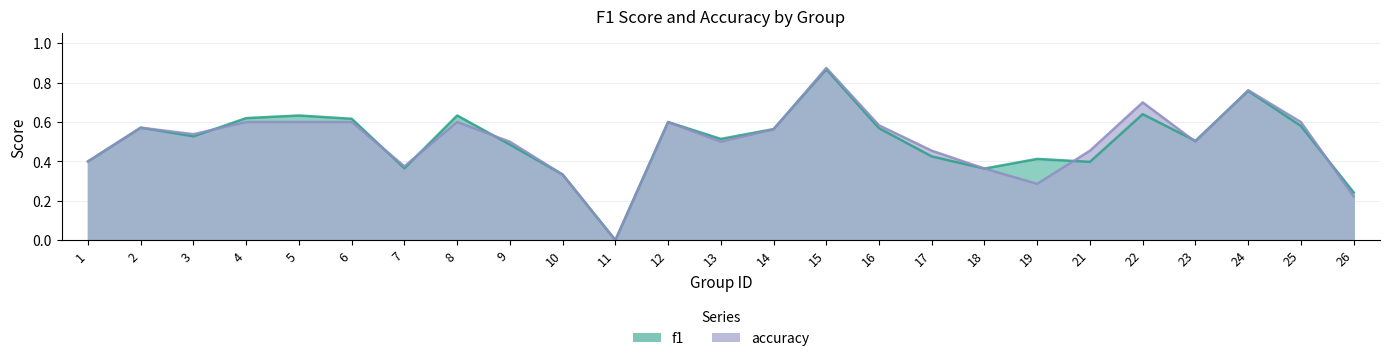

Reading left to right, list all the values displayed in this chart.

f1: 0.4	0.6	0.5	0.6	0.6	0.6	0.4	0.6	0.5	0.3	0.0	0.6	0.5	0.6	0.9	0.6	0.4	0.4	0.4	0.4	0.6	0.5	0.8	0.6	0.2
accuracy: 0.4	0.6	0.5	0.6	0.6	0.6	0.4	0.6	0.5	0.3	0.0	0.6	0.5	0.6	0.9	0.6	0.5	0.4	0.3	0.5	0.7	0.5	0.8	0.6	0.2